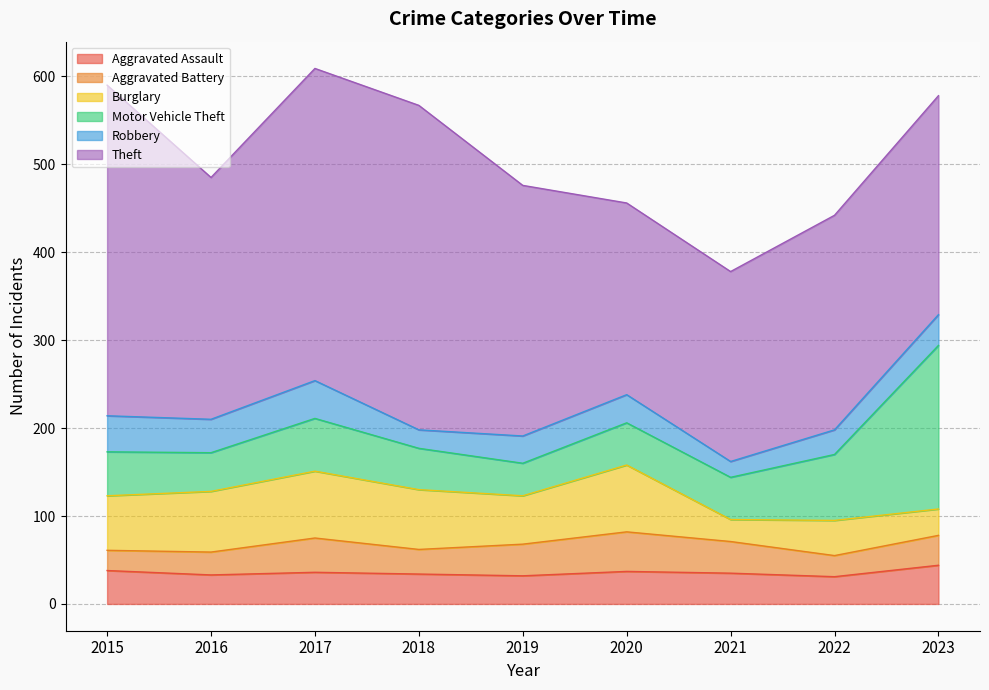

What is the value of the Robbery point at the 5th from the left?

31